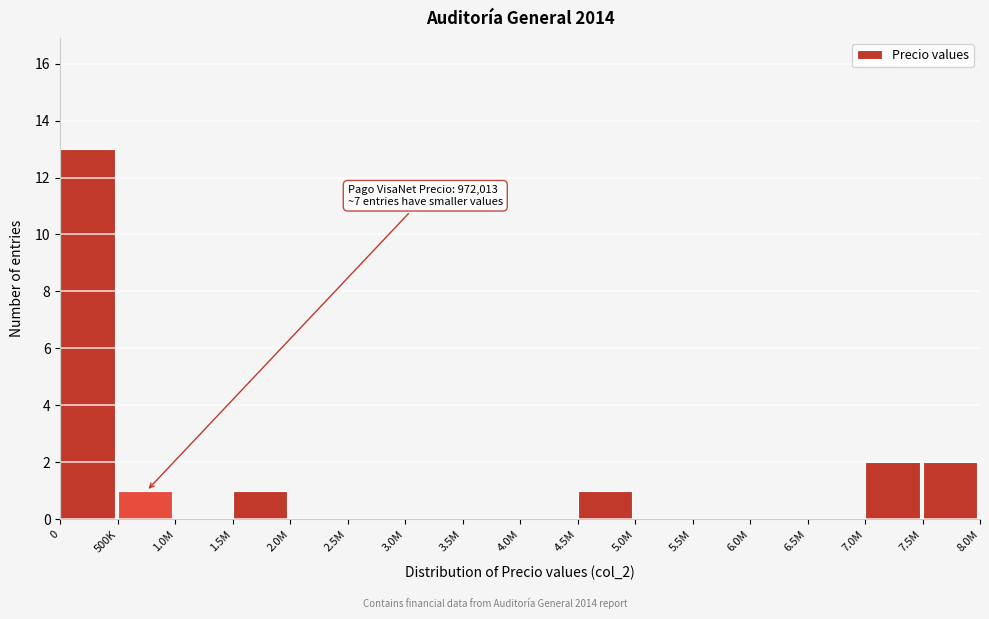

Reading left to right, what are all the values shown in this chart?

0=13	500K=1	1.0M=0	1.5M=1	2.0M=0	2.5M=0	3.0M=0	3.5M=0	4.0M=0	4.5M=1	5.0M=0	5.5M=0	6.0M=0	6.5M=0	7.0M=2	7.5M=2